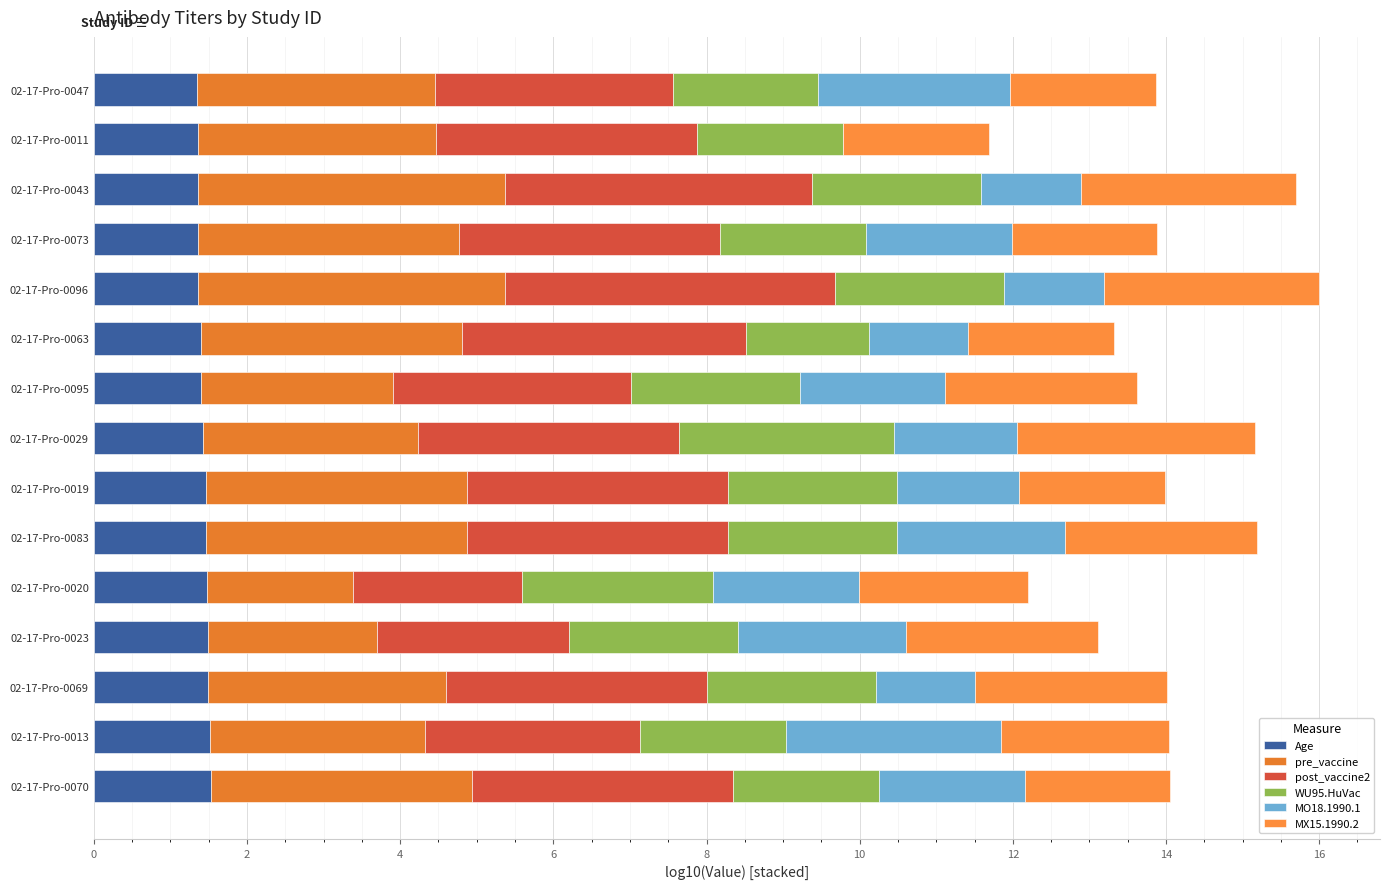

Count the number of categories in the chart.

15